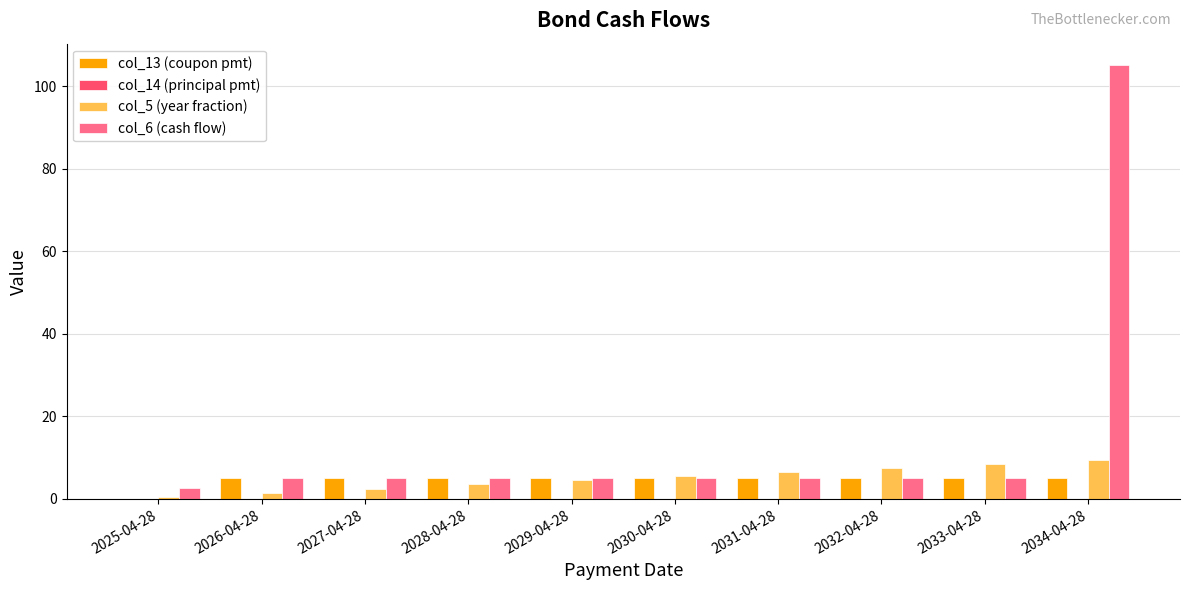

What is the total value across all series at 2029-04-28?

14.6